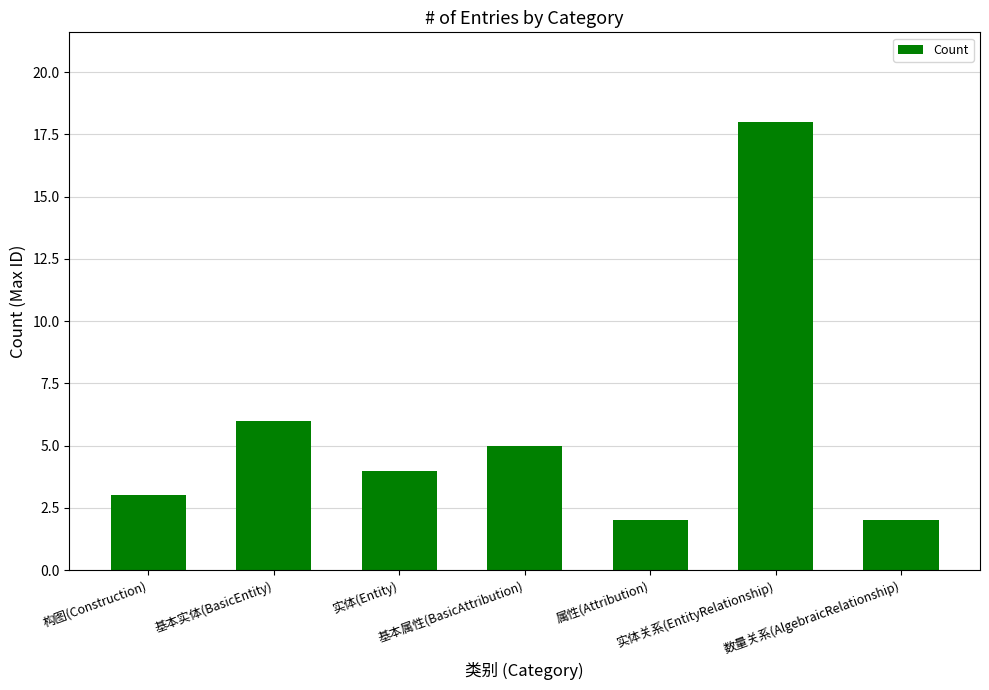

The chart shows a value of 5 at 构图(Construction). True or false?

False